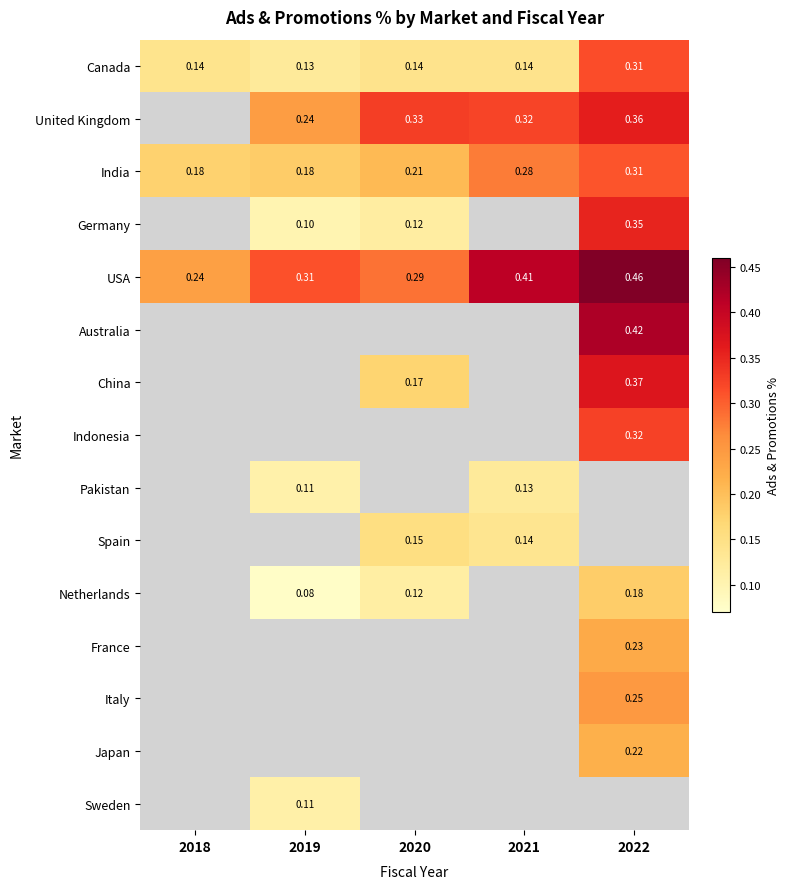

How many categories are shown in the chart?

5